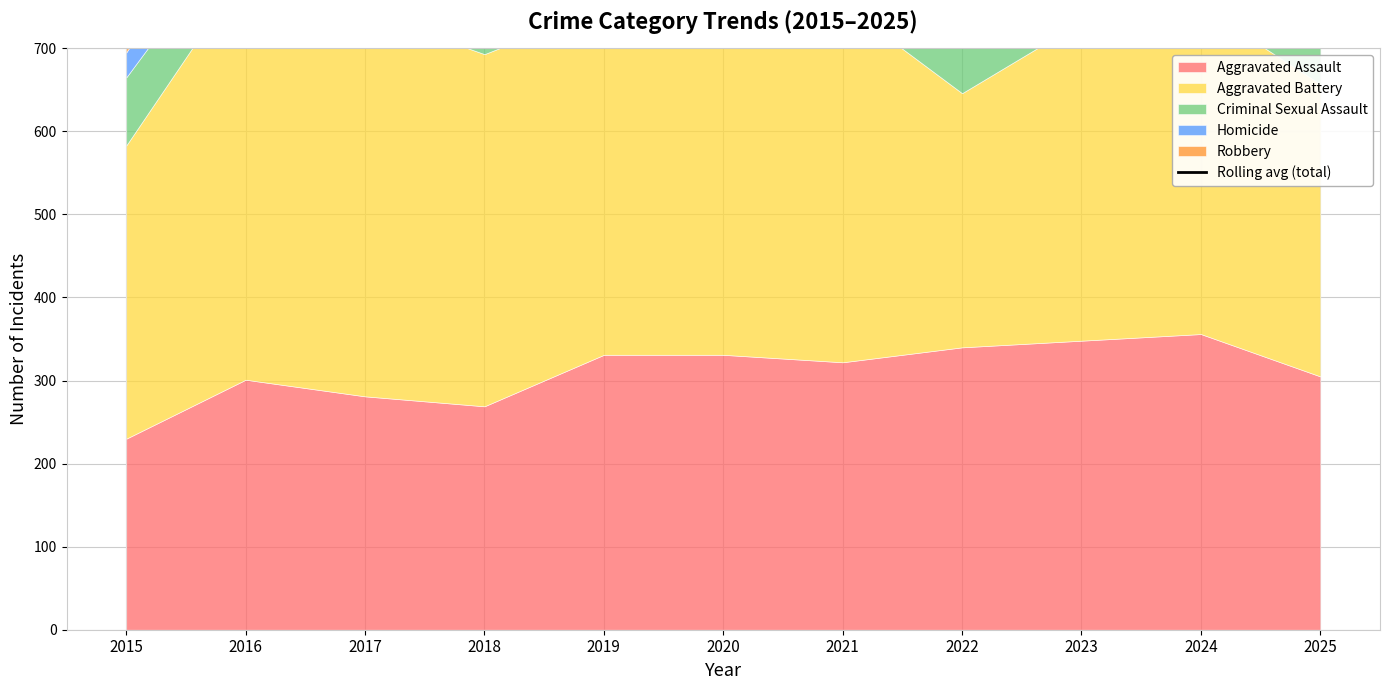

How many data points does each series have?

11